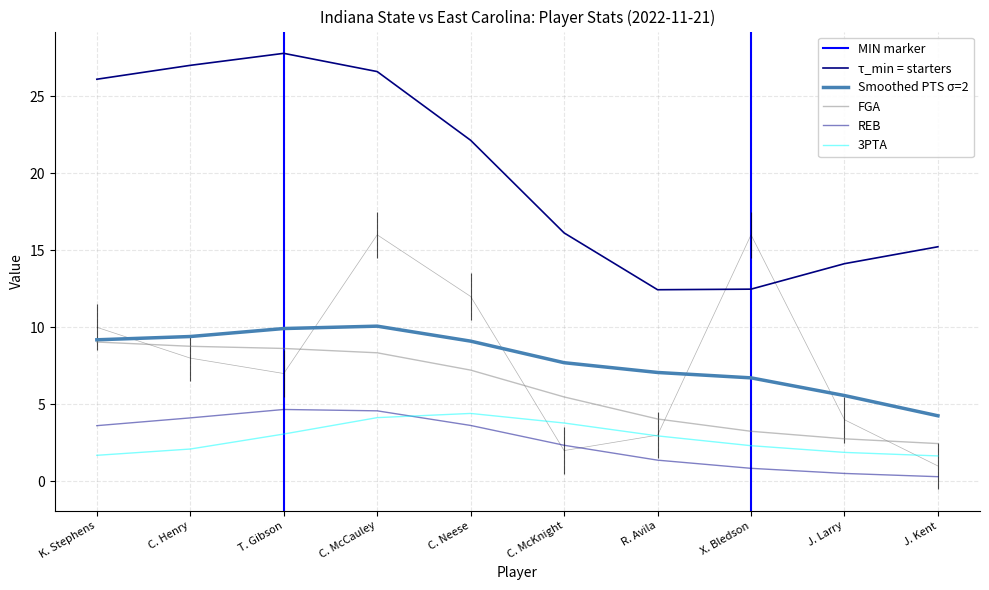

What is the approximate value of MIN at J. Kent, to the nearest 5?

15